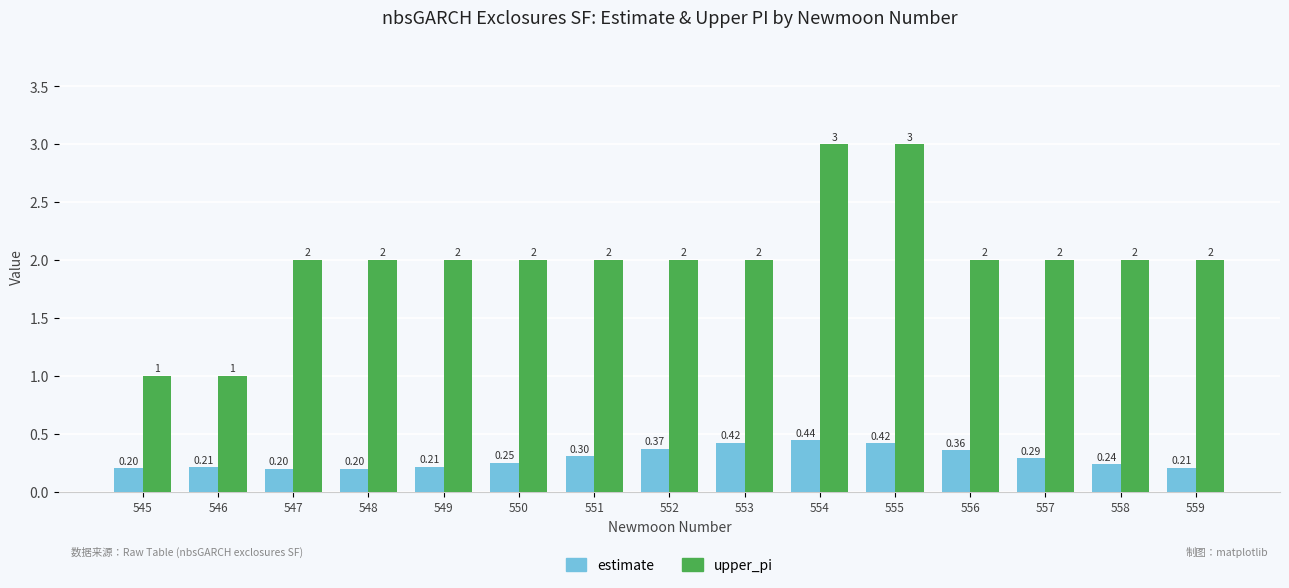

What is the difference between the second highest and second lowest values in the estimate series?

0.2